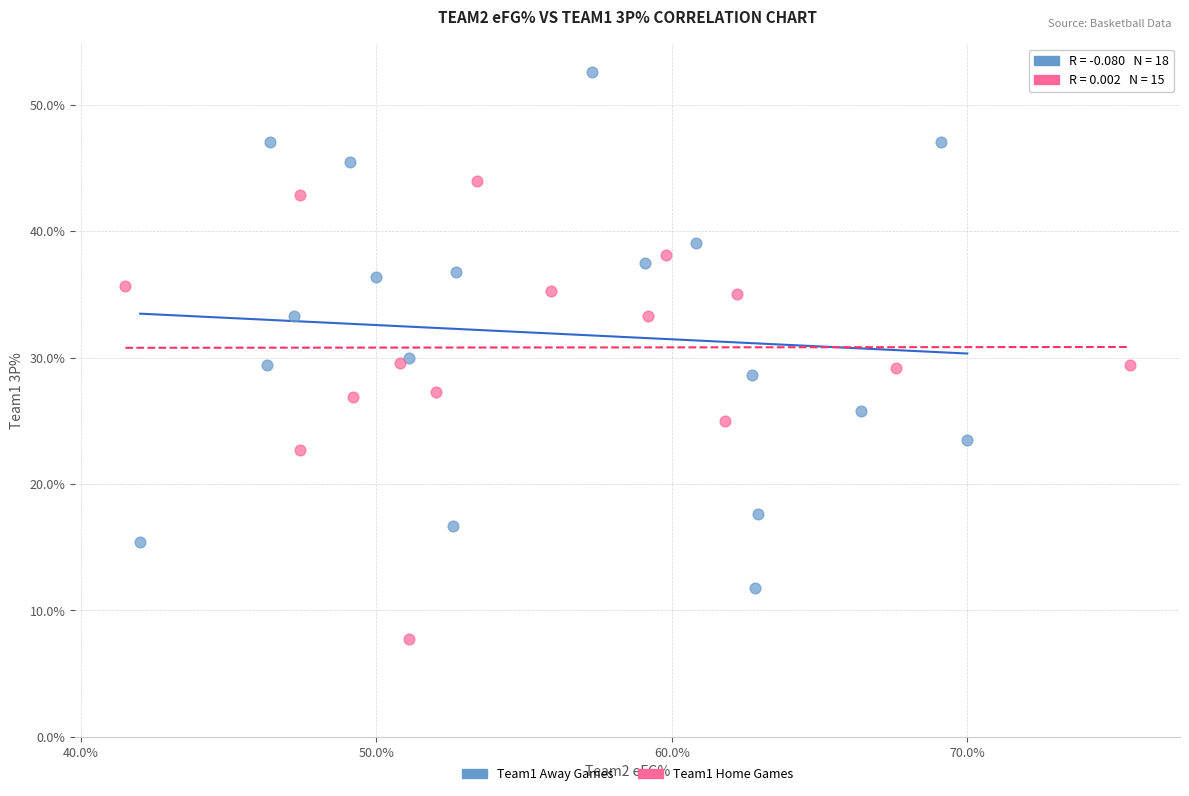

What are all the series names shown in the legend?

Team1 Away Games, Team1 Home Games